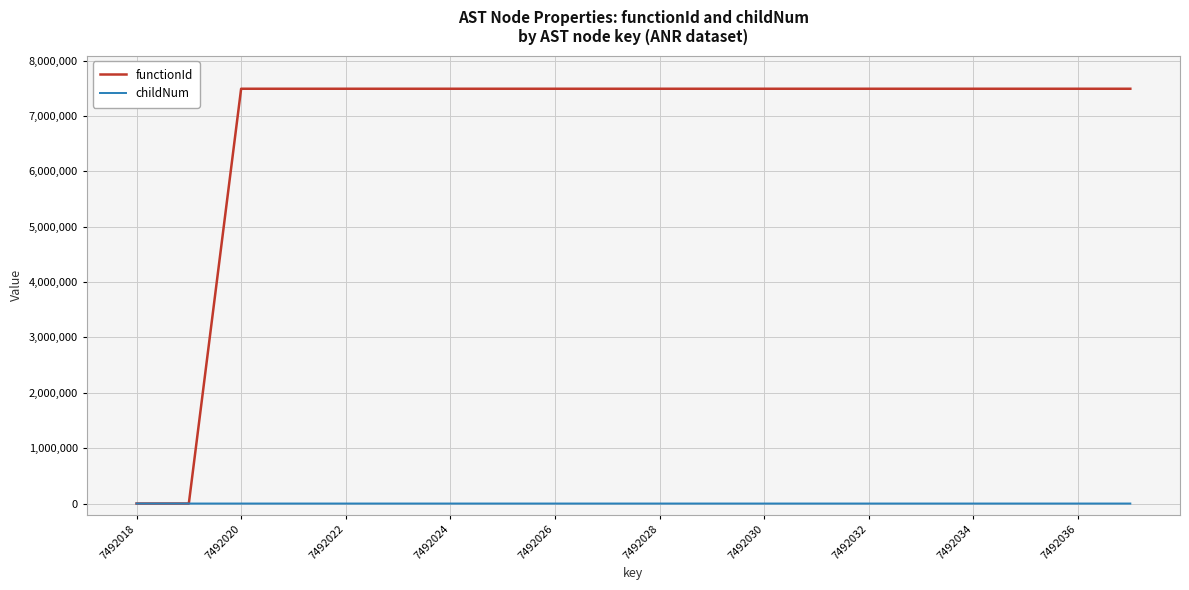

Which series has the widest spread of values?

functionId